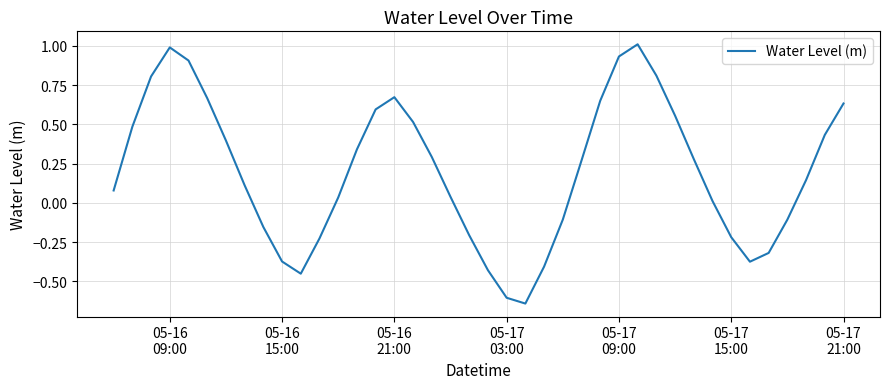

What is the maximum value shown in the chart?

1.0